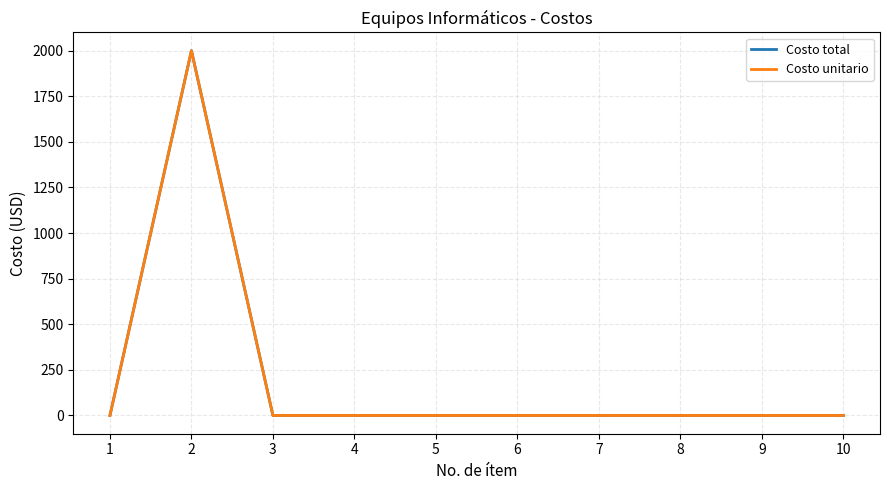

Where is Costo unitario nearest to the value 1000?

1